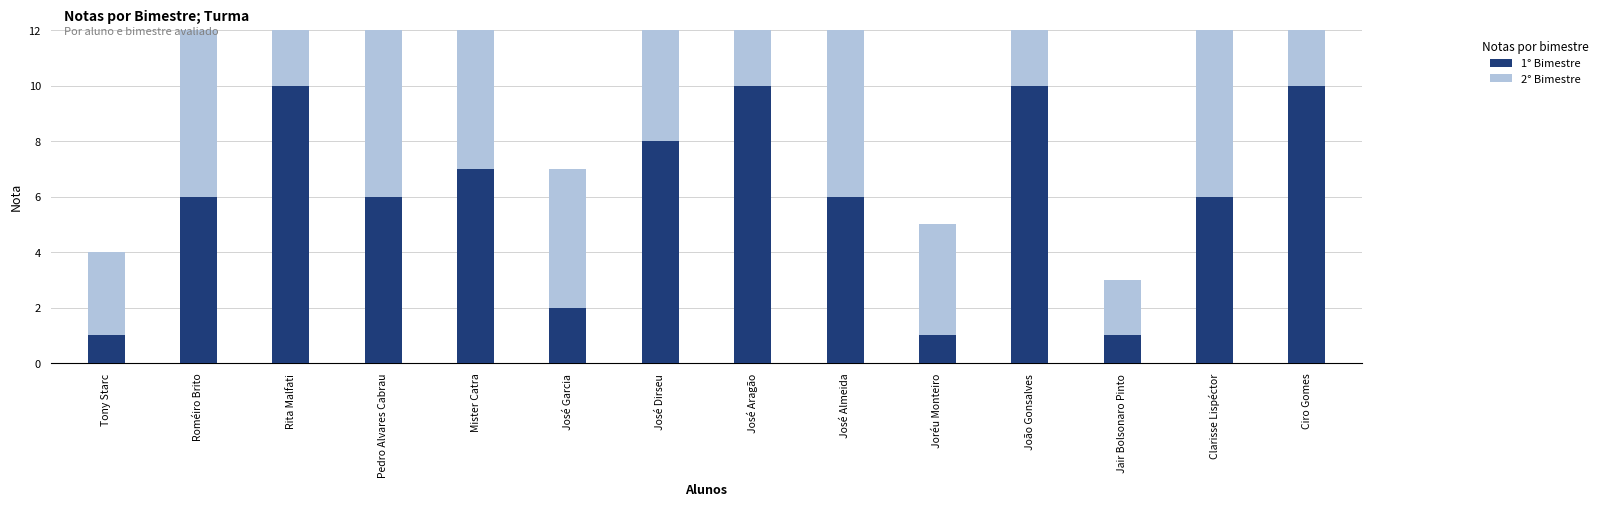

The value of 1° Bimestre at Rita Malfati is 15. True or false?

False